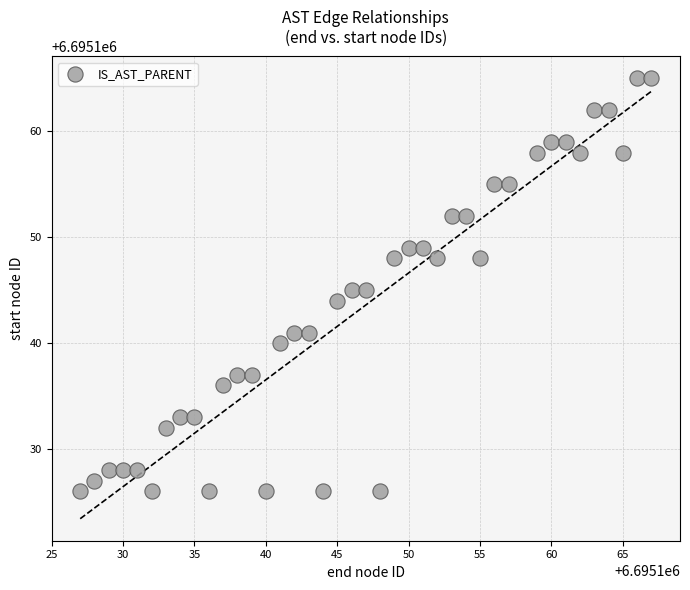

What is the range of Y values (max minus min)?

39